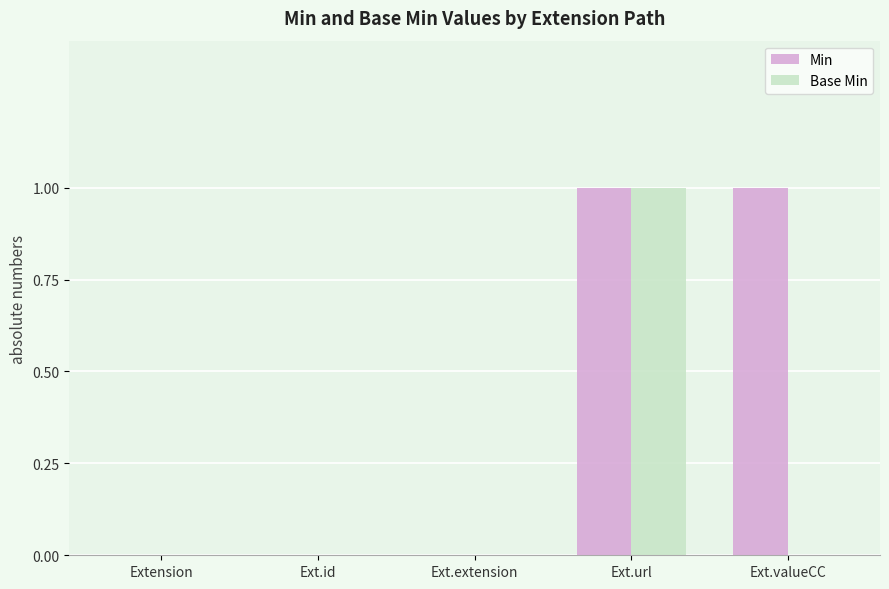

At which category is the sum across all series the highest?

Ext.url